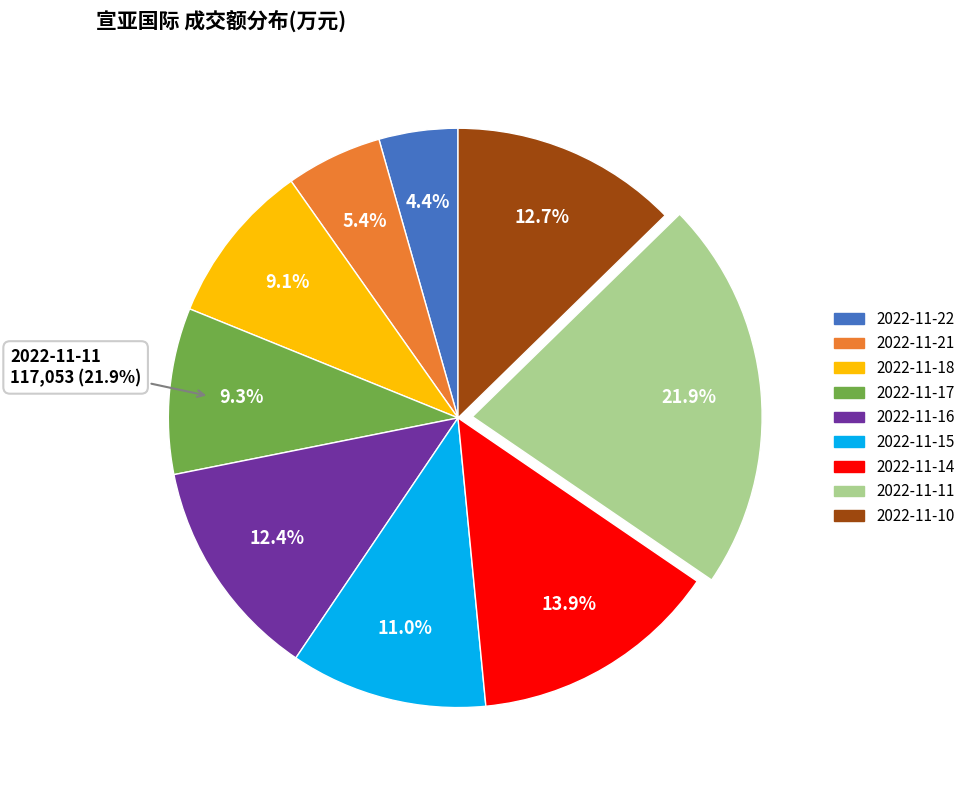

Does 2022-11-15 account for over 50% of the chart?

No